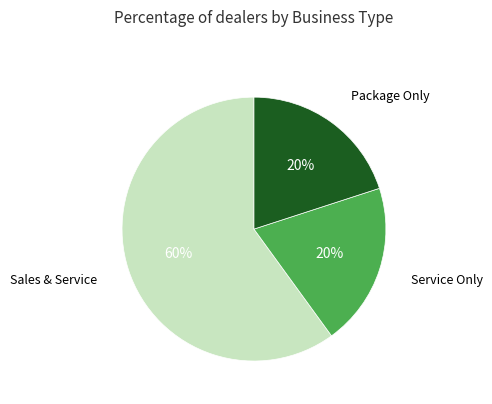

Does any single category account for the majority?

Yes